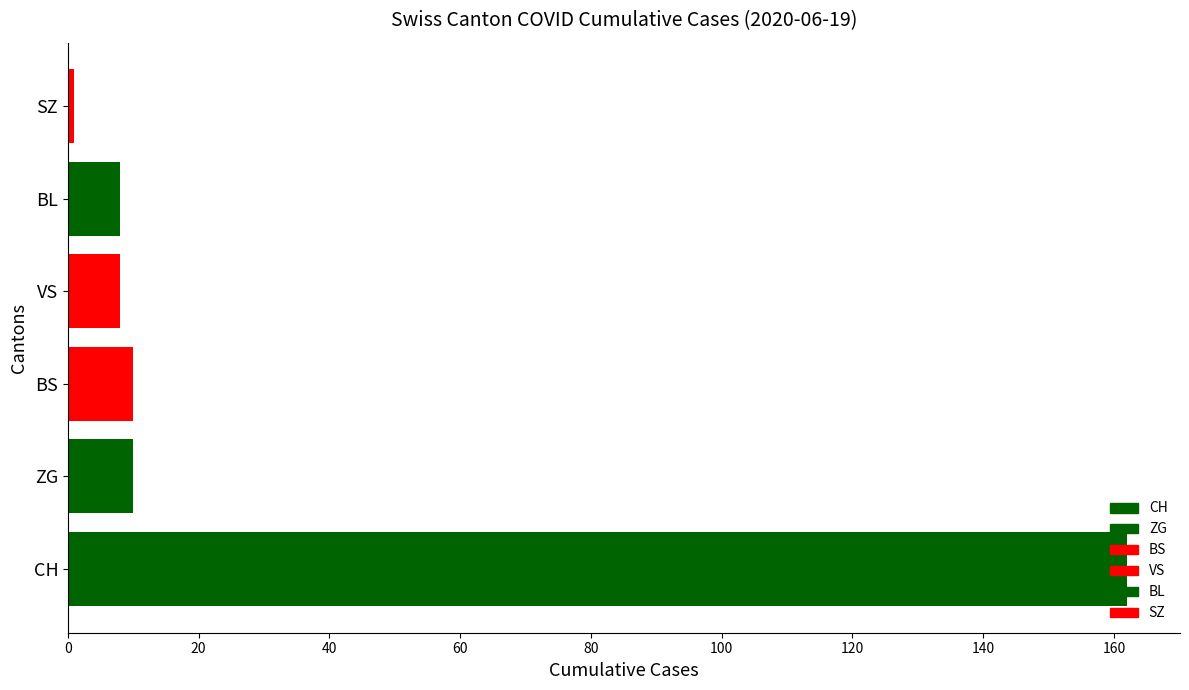

What is the maximum value shown in the chart?

162